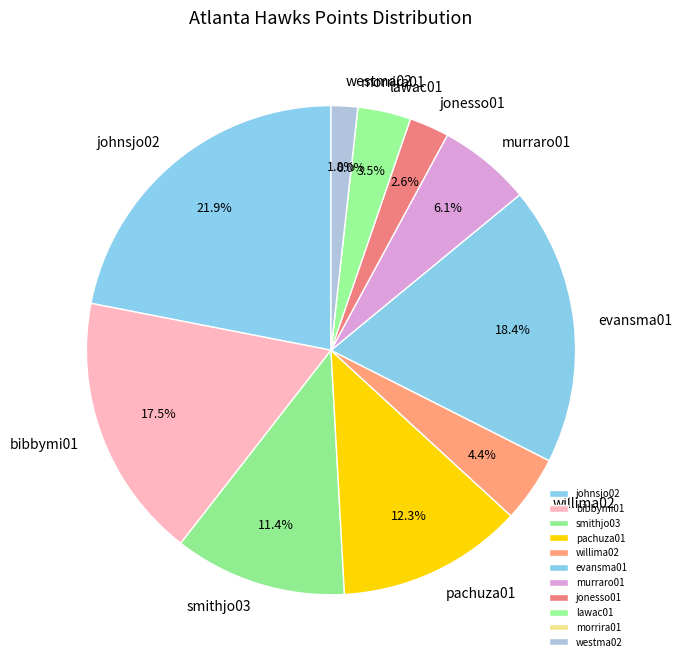

To the nearest percent, what percentage of the pie is pachuza01?

12%